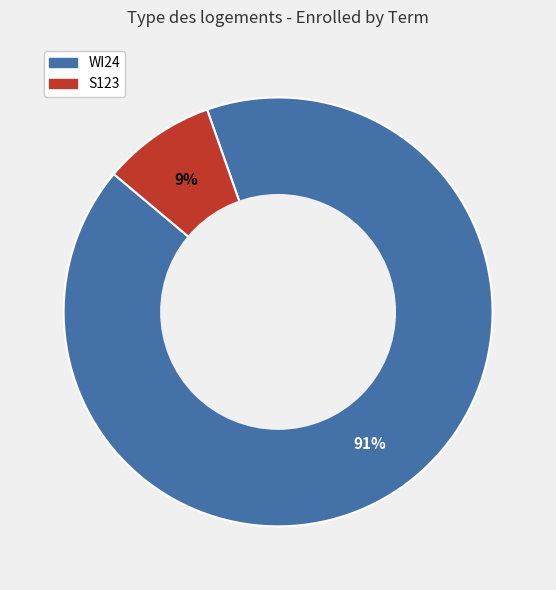

What percentage is the WI24 slice, to the nearest percent?

91%